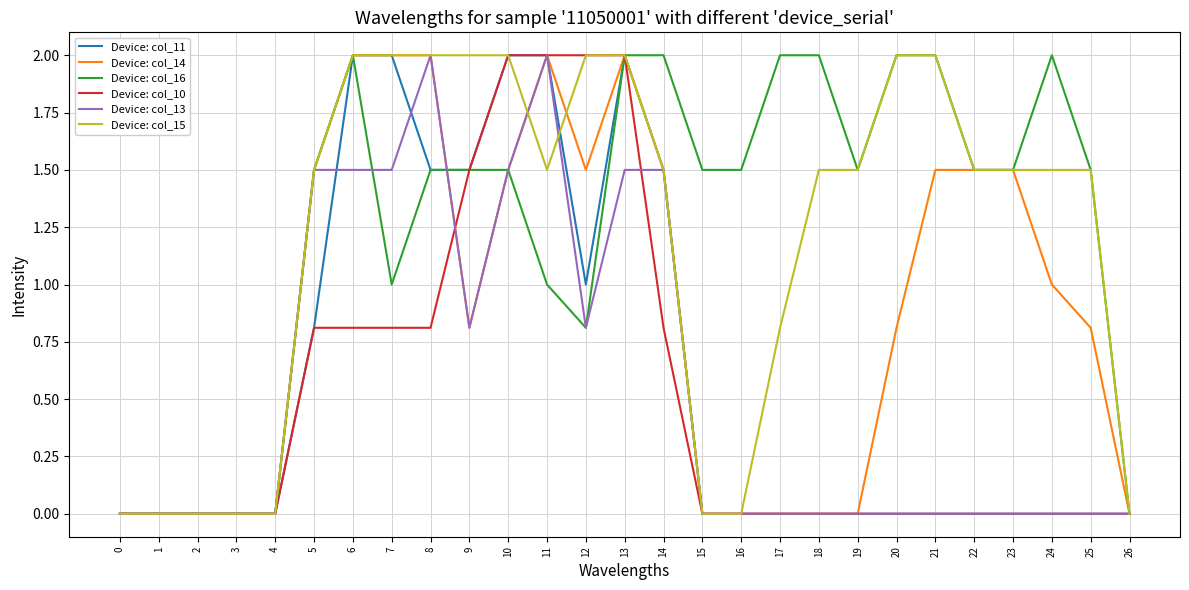

What is the difference between the highest and lowest values at 8?

1.2